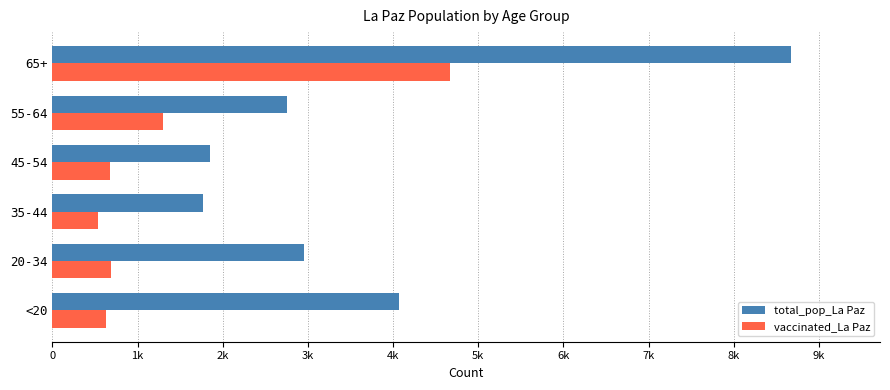

What is the value of the vaccinated_La Paz bar at the 6th from the left?

4673